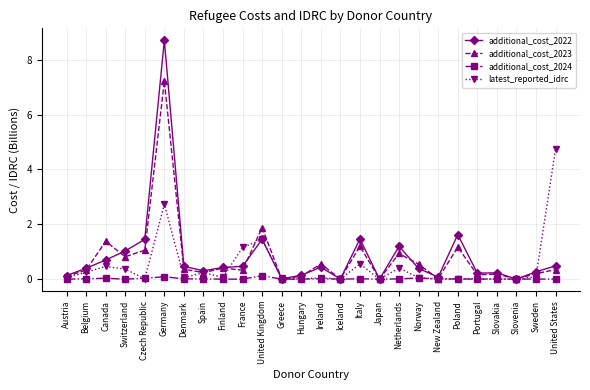

What is the average value of the latest_reported_idrc series?

0.5